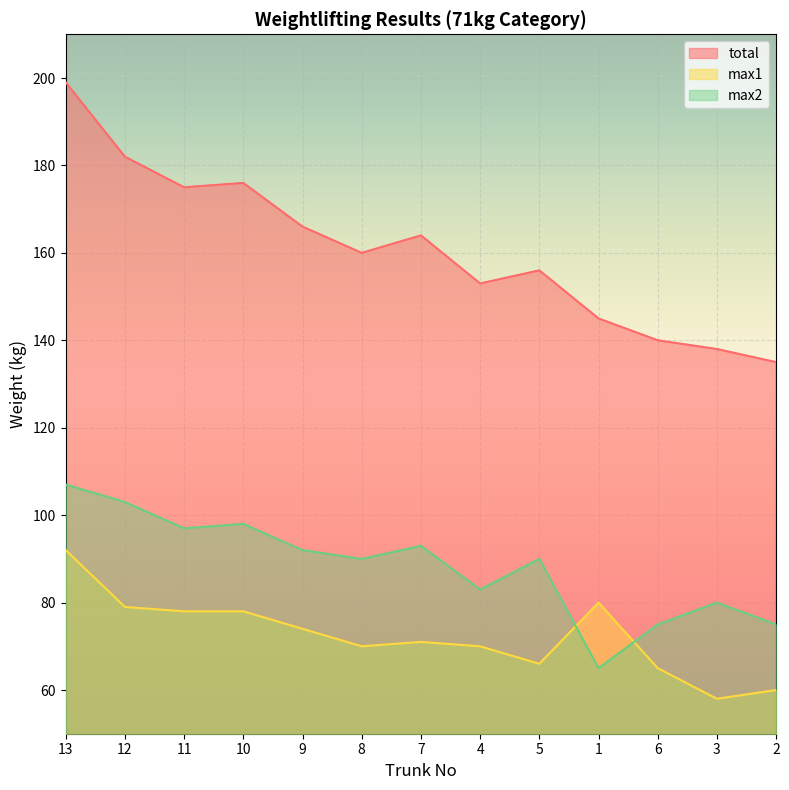

Which category has the highest value in the max1 series?

13